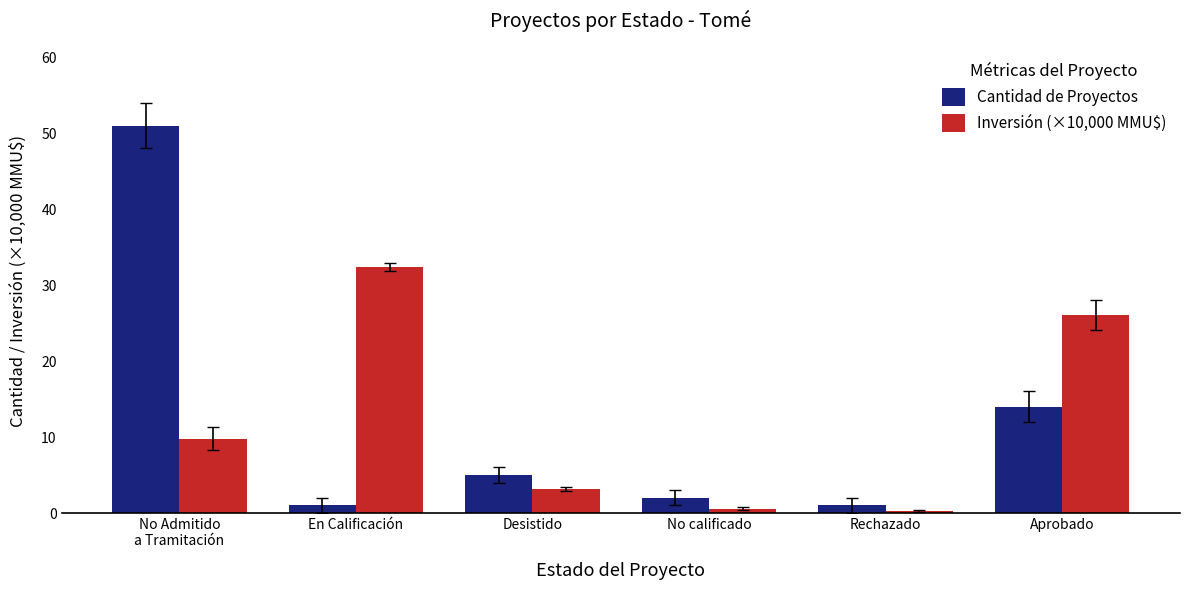

What is the sum of all Cantidad de Proyectos values?

74.0